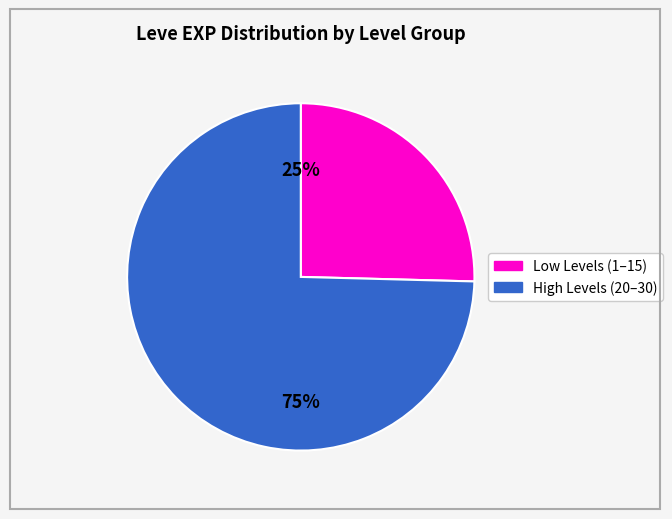

To the nearest percent, what is the average slice percentage?

50%